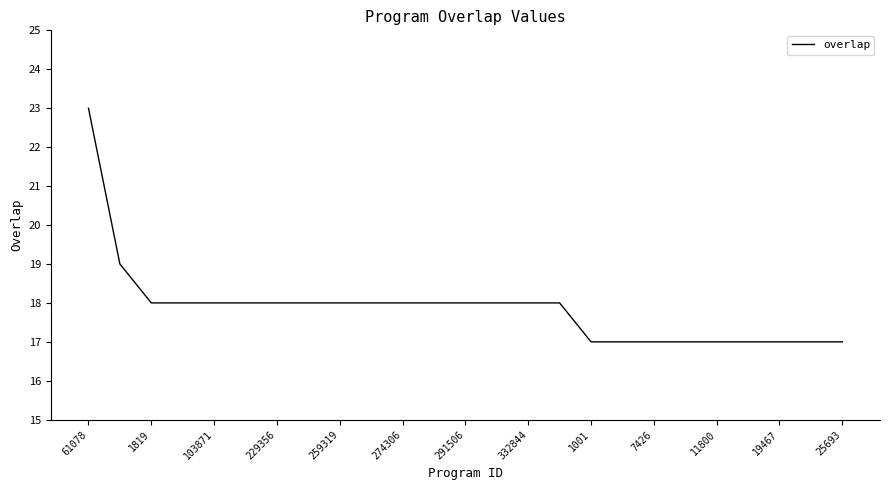

What is the difference between the maximum and minimum values?

6